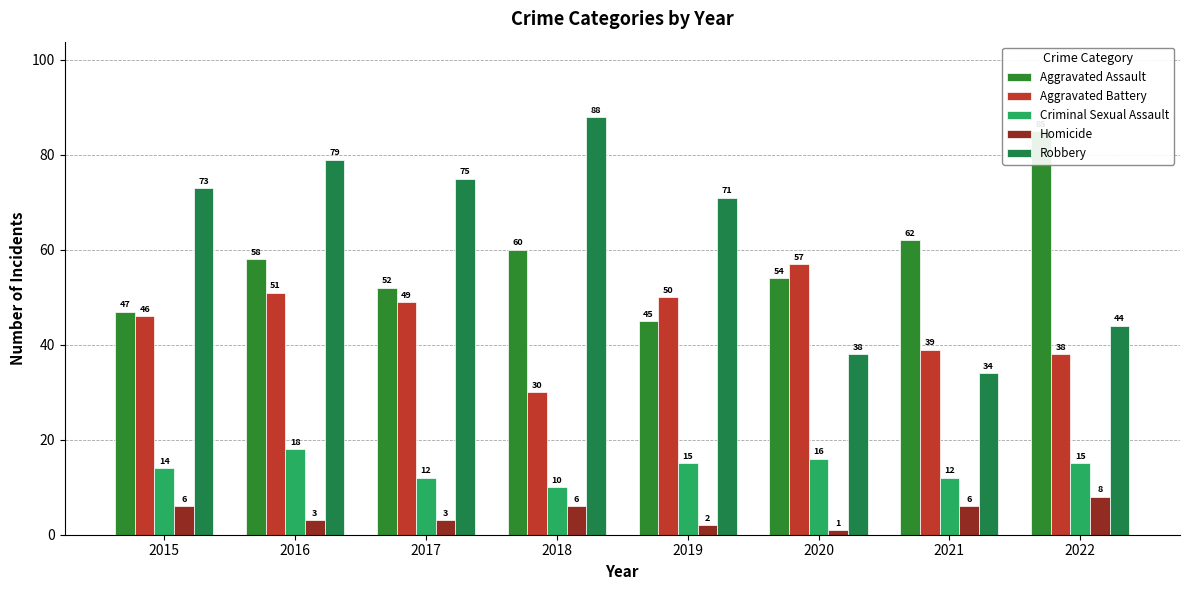

Which has a higher value, 2018 or 2021?

2021